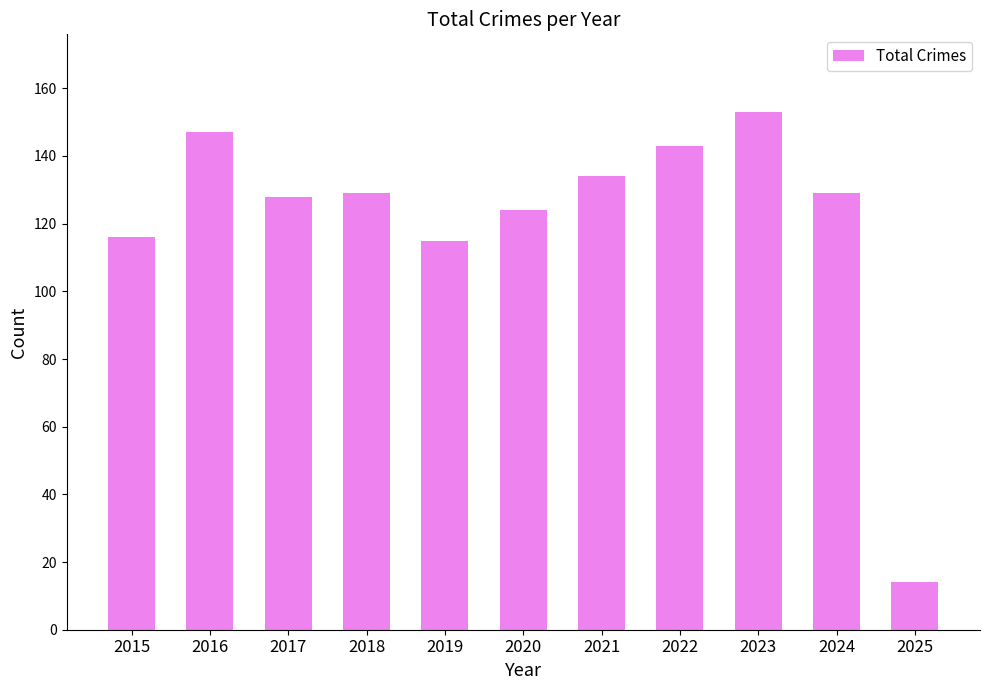

What is the value of the 5th bar from the left?

115